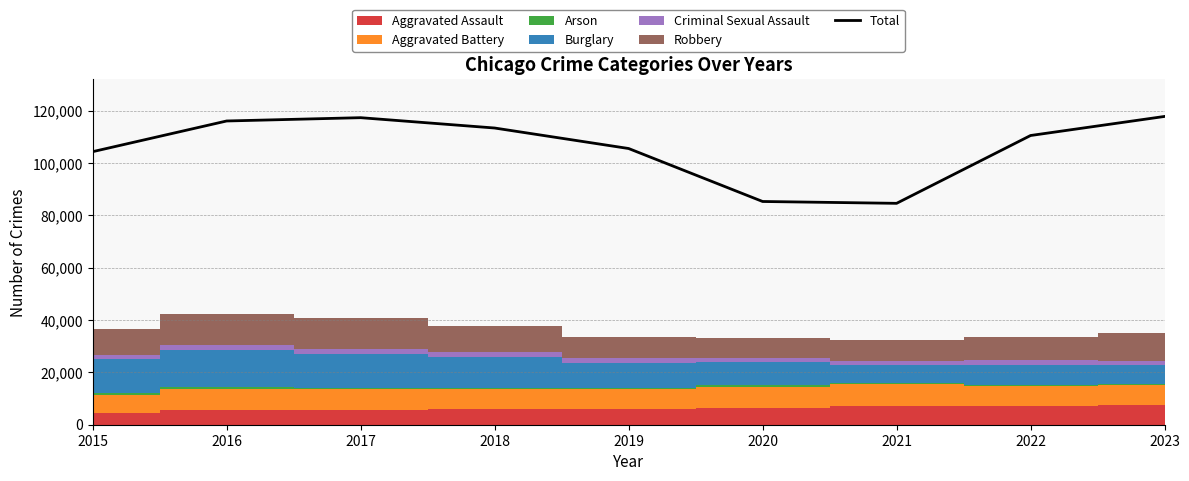

The chart shows a value of 24499 at 2016. True or false?

False